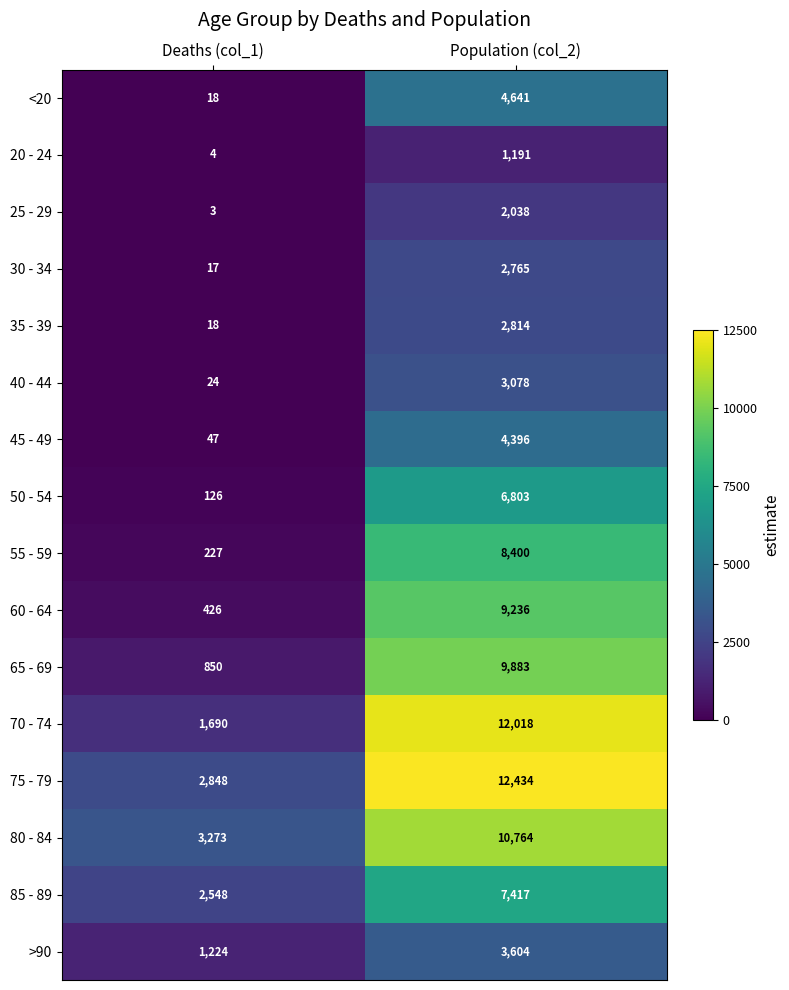

What is the sum of the 70 - 74 values at Population (col_2) and Deaths (col_1)?

13708